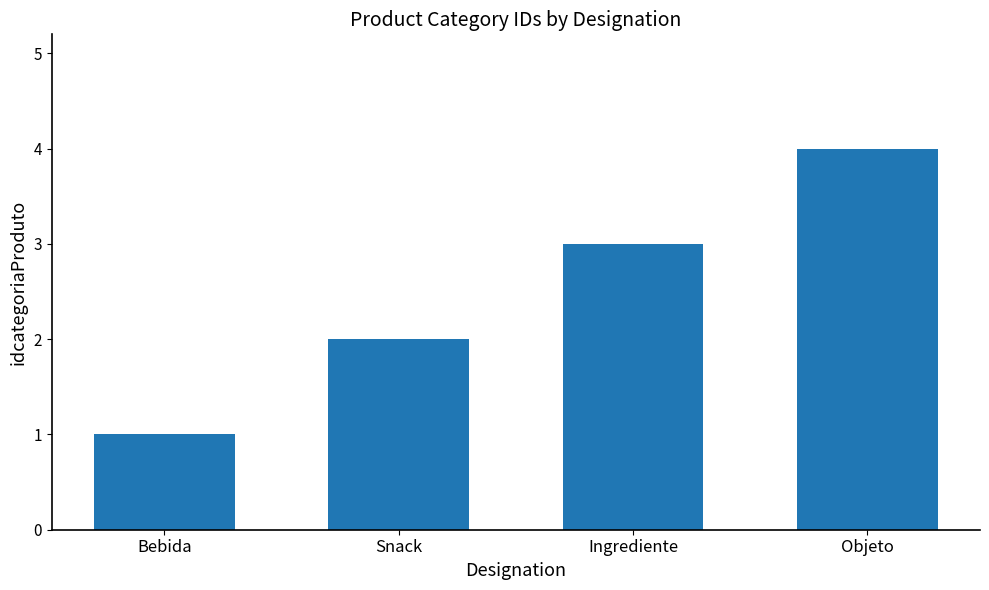

Is it true that the value at Snack is 1?

False